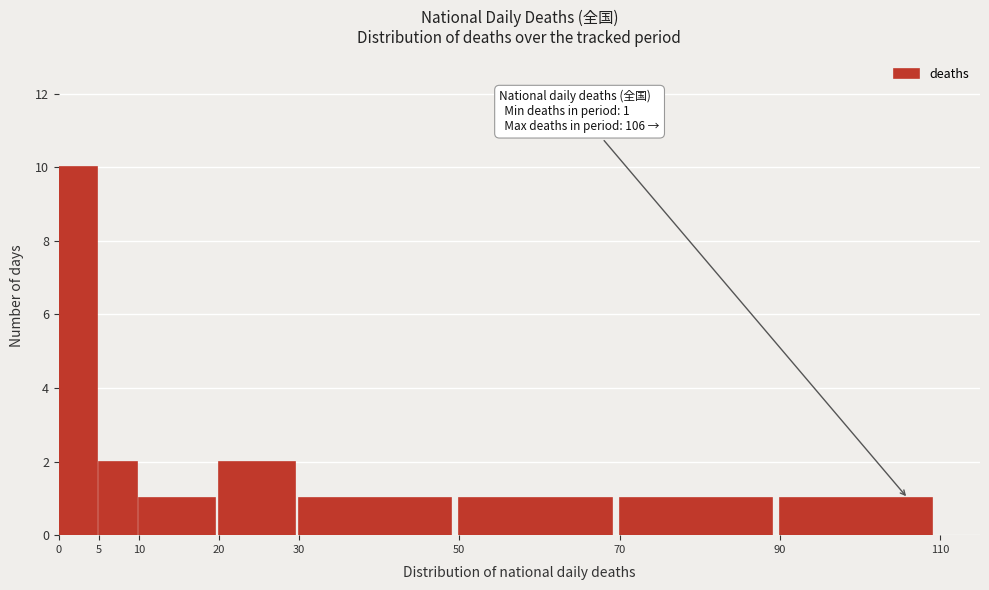

Which range on the x-axis has the tallest bar?

0 to 5